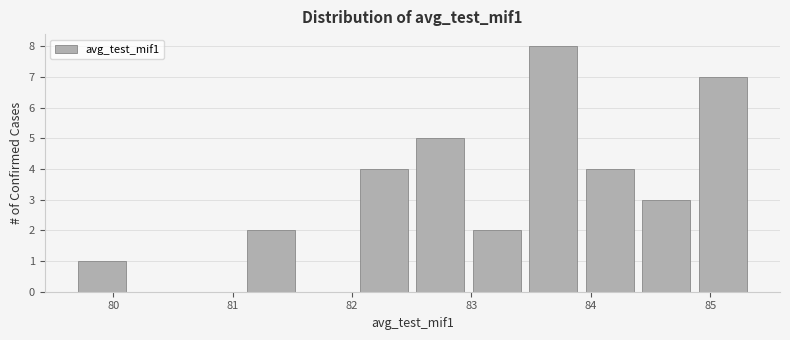

Reading left to right, transcribe this chart: for each bar, give the range it covers on the x-axis and its height. Neither the bar edges nor the heights are printed on the chart, so give them approximately, as read against the axes.

79.7 to 80.1: 1
80.1 to 80.6: 0
80.6 to 81.1: 0
81.1 to 81.6: 2
81.6 to 82.0: 0
82.0 to 82.5: 4
82.5 to 83.0: 5
83.0 to 83.5: 2
83.5 to 83.9: 8
83.9 to 84.4: 4
84.4 to 84.9: 3
84.9 to 85.3: 7